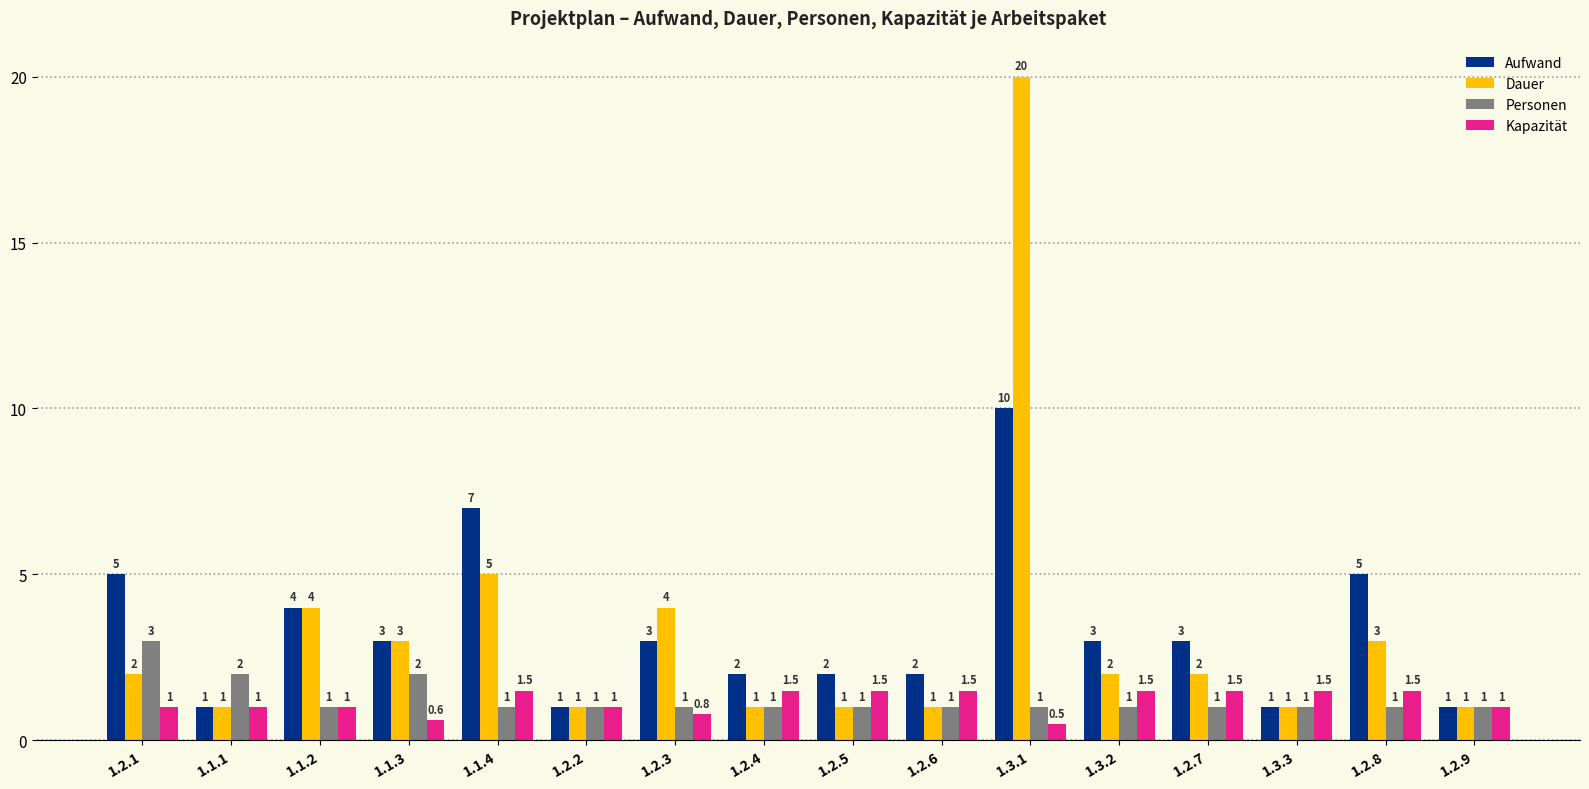

At which category is the sum across all series the highest?

1.3.1